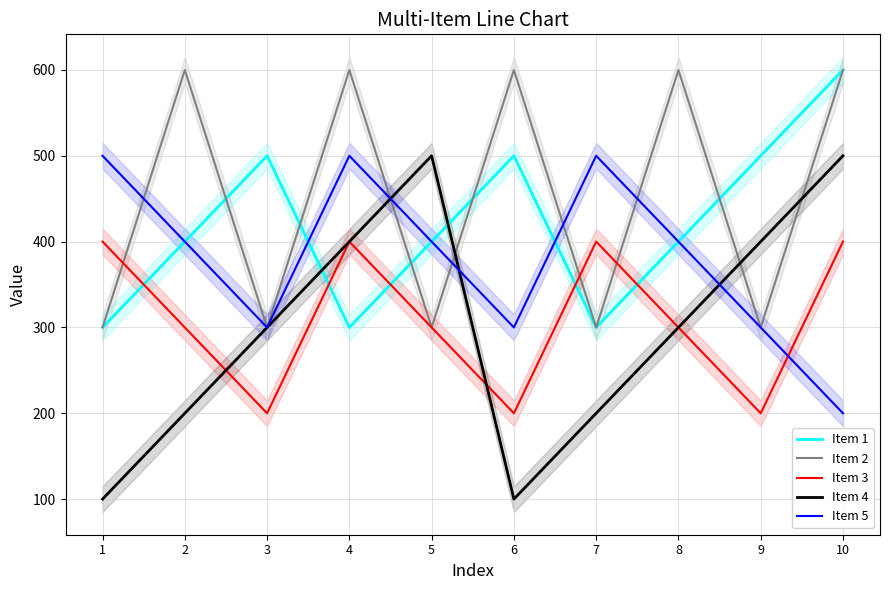

Which series ends up on top after the final intersection of Item 4 and Item 2?

Item 2